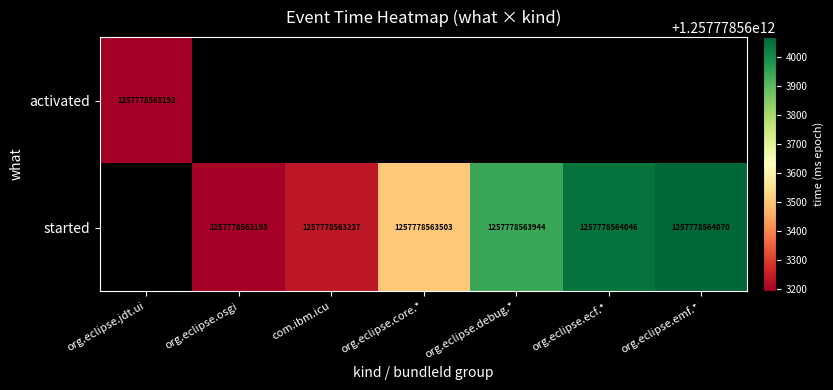

The value of started at com.ibm.icu is 1257778563237. True or false?

True